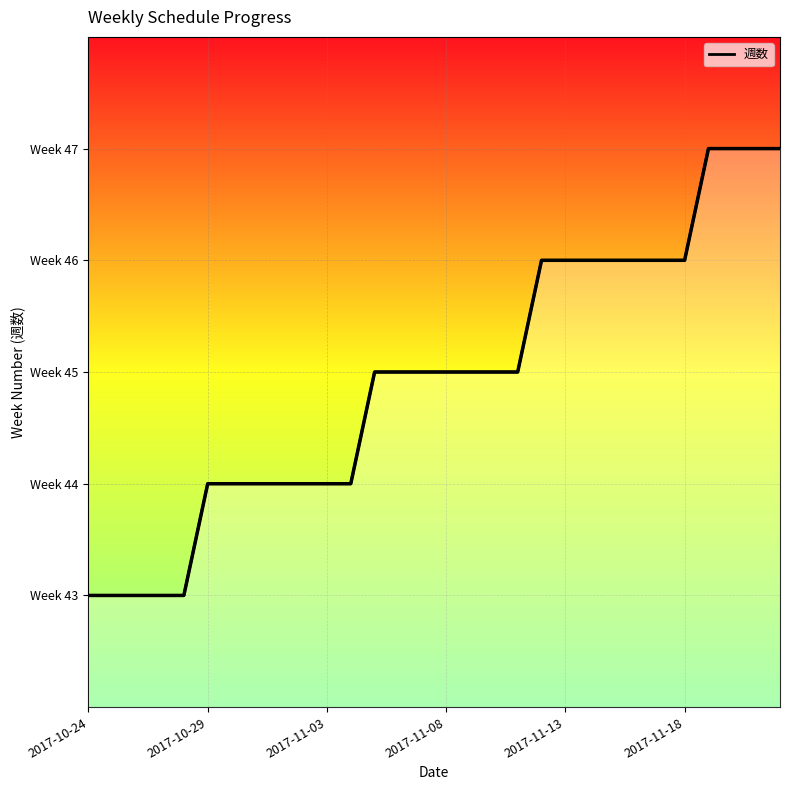

Count the number of data series in this chart.

1